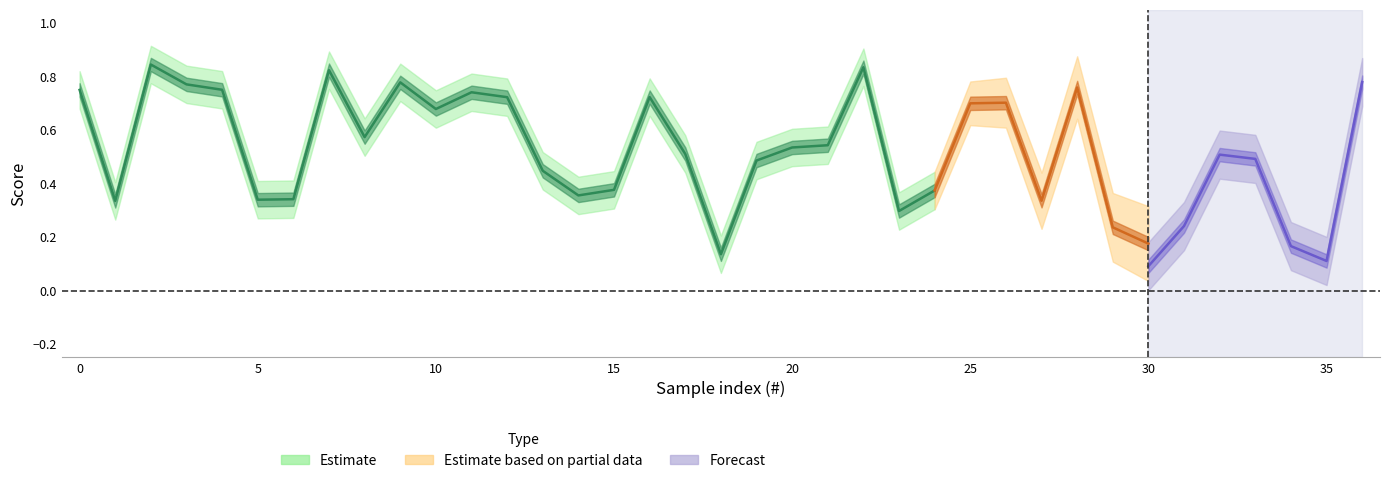

Does the chart display data point markers on the line(s)?

No